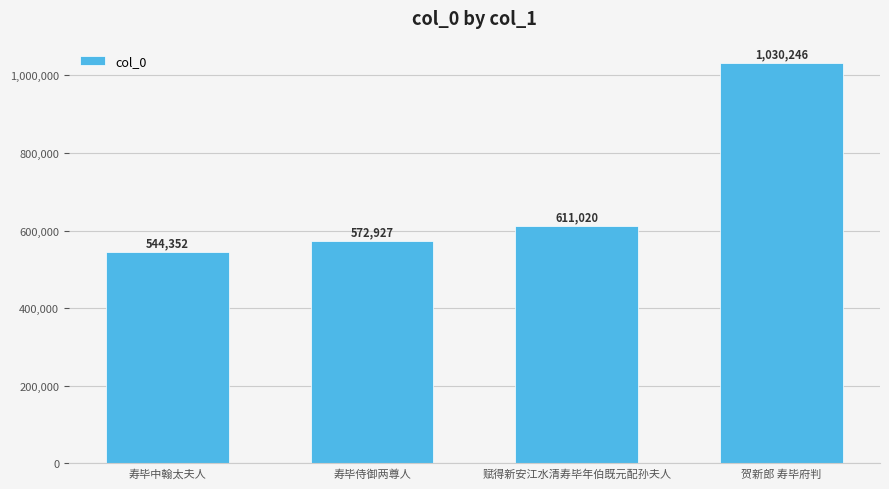

How many data points does each series have?

4